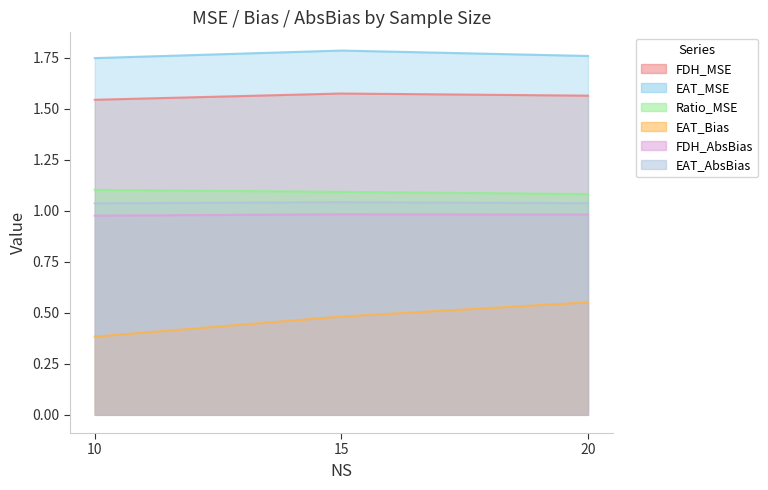

At which category is the sum across all series the highest?

20